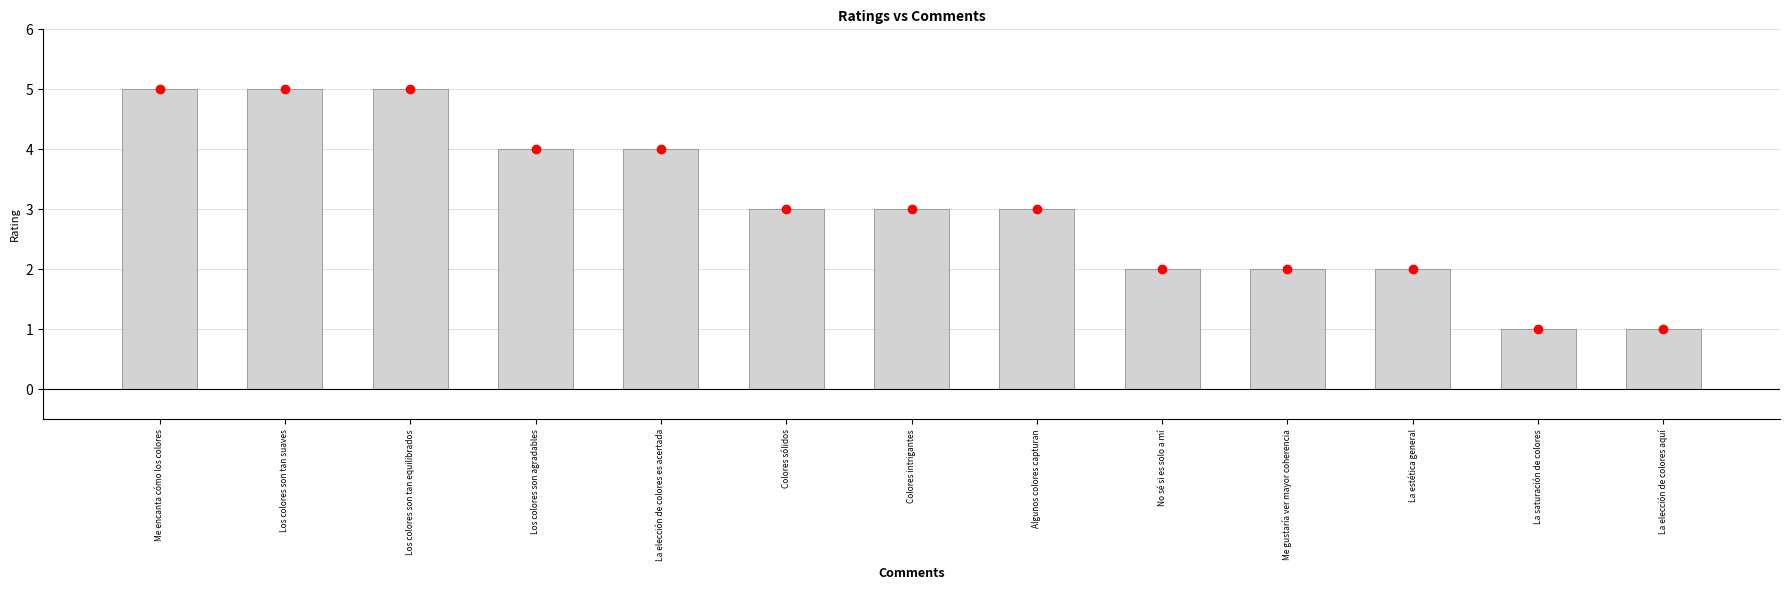

How many data points does each series have?

13